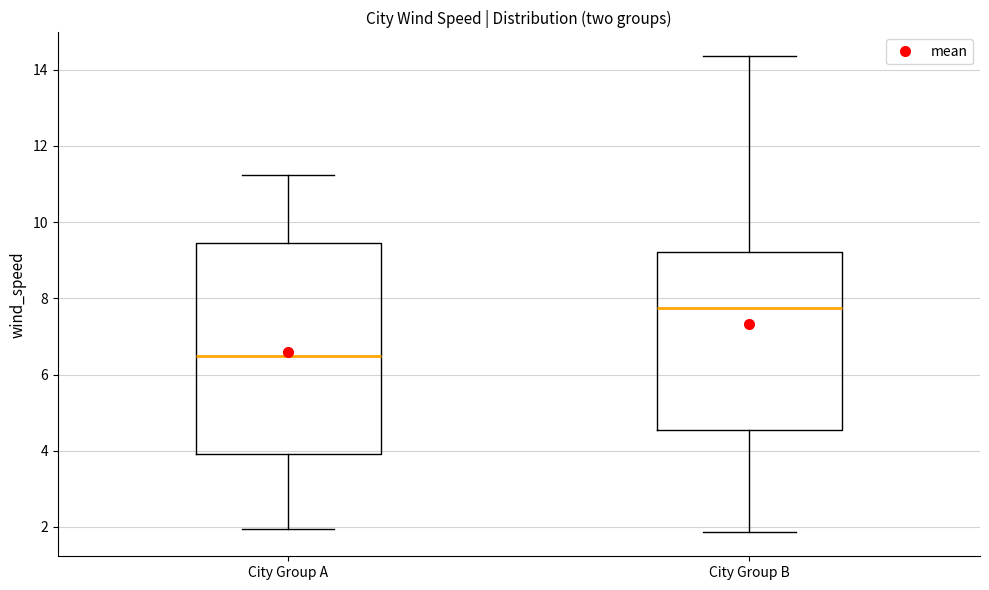

Which box's median line is the highest?

City Group B